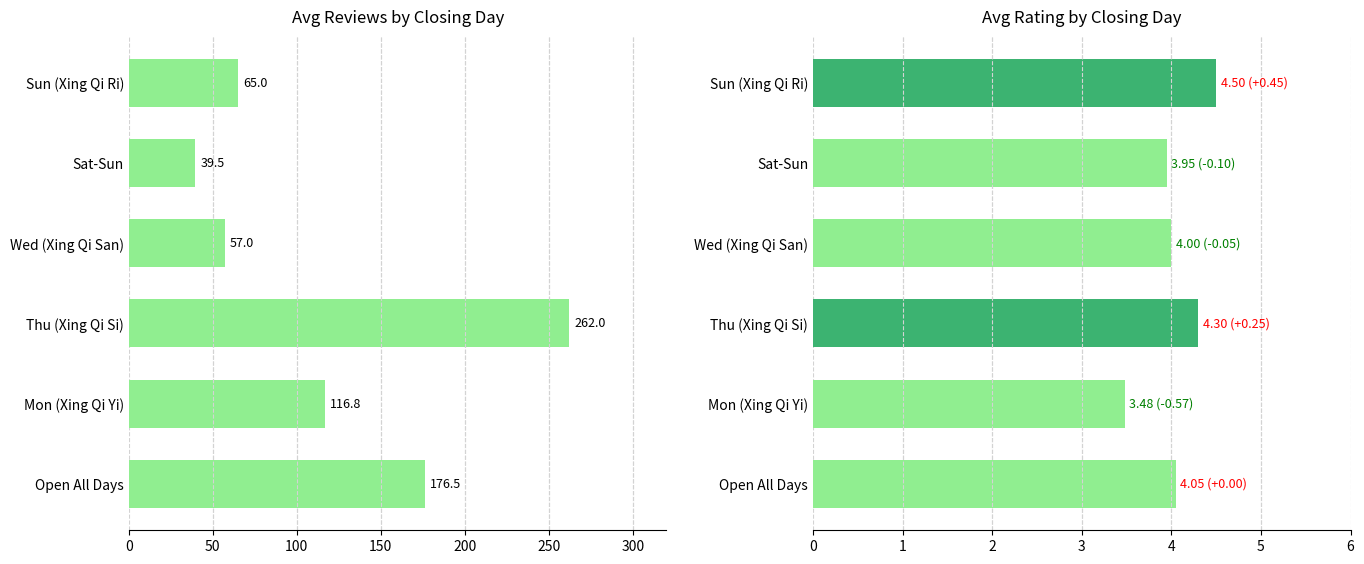

Which series changed the most between Wed (Xing Qi San) and Sat-Sun?

Avg Reviews